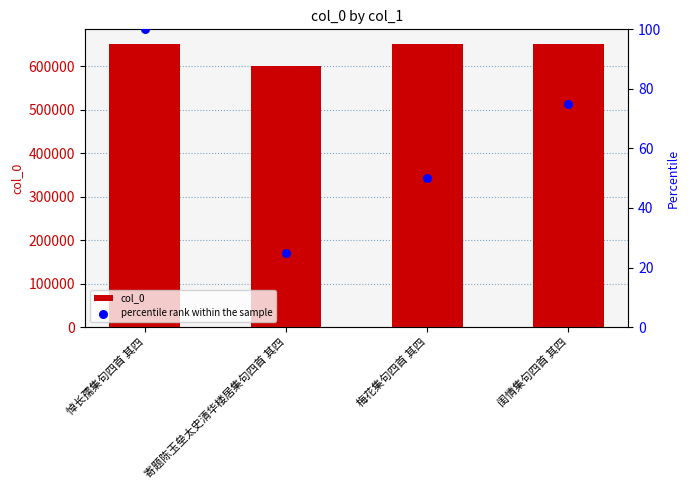

At how many categories does at least one series exceed 231950?

4